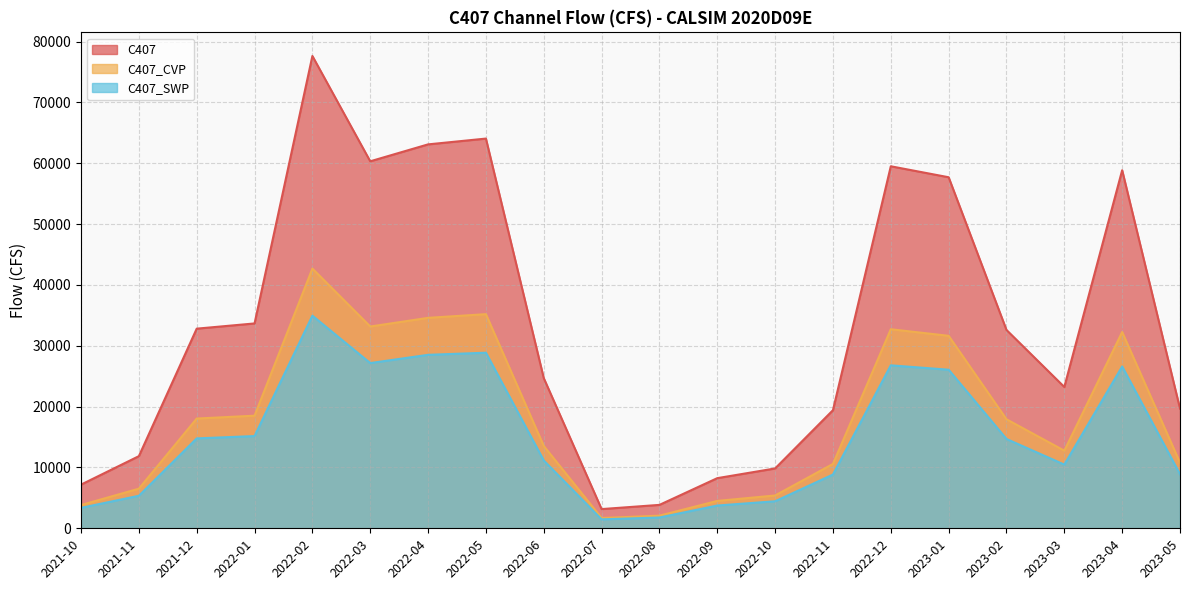

What is the spread (max minus min) of values at 2022-08?

2075.7